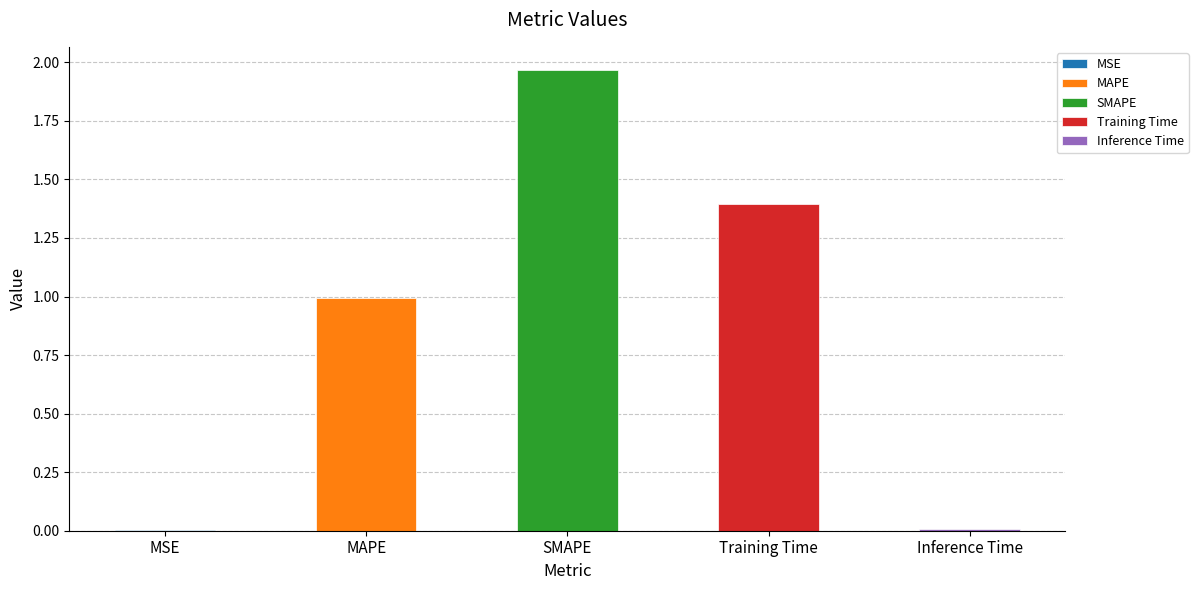

What is the label of the 4th bar from the left?

Training Time